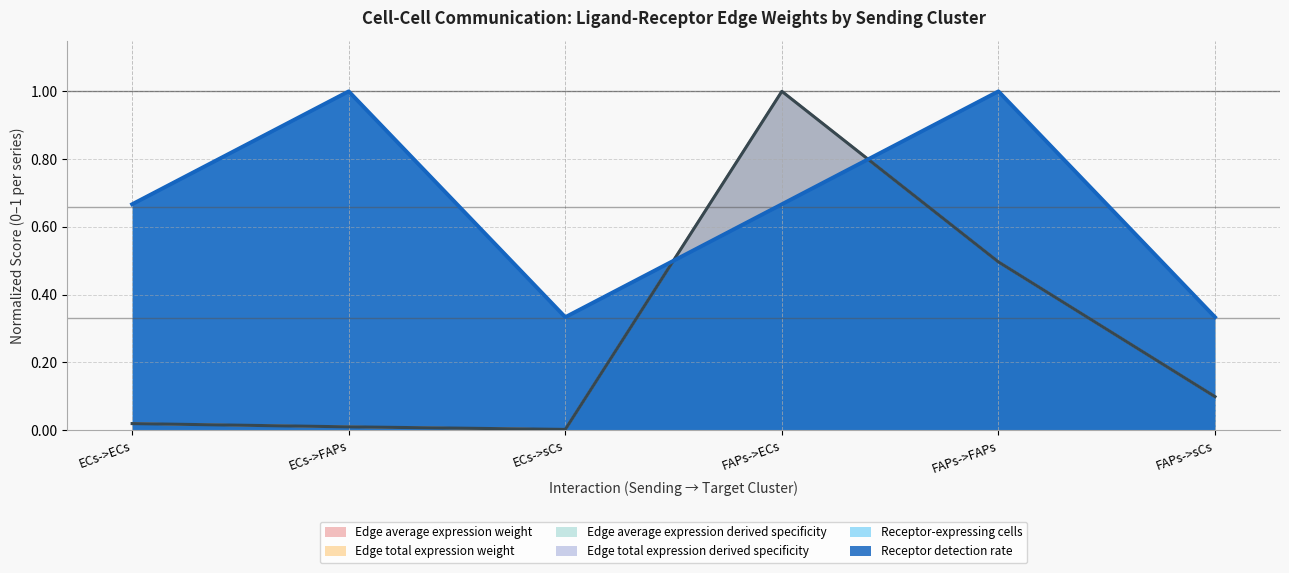

Which category has the lowest value across all series?

ECs->sCs